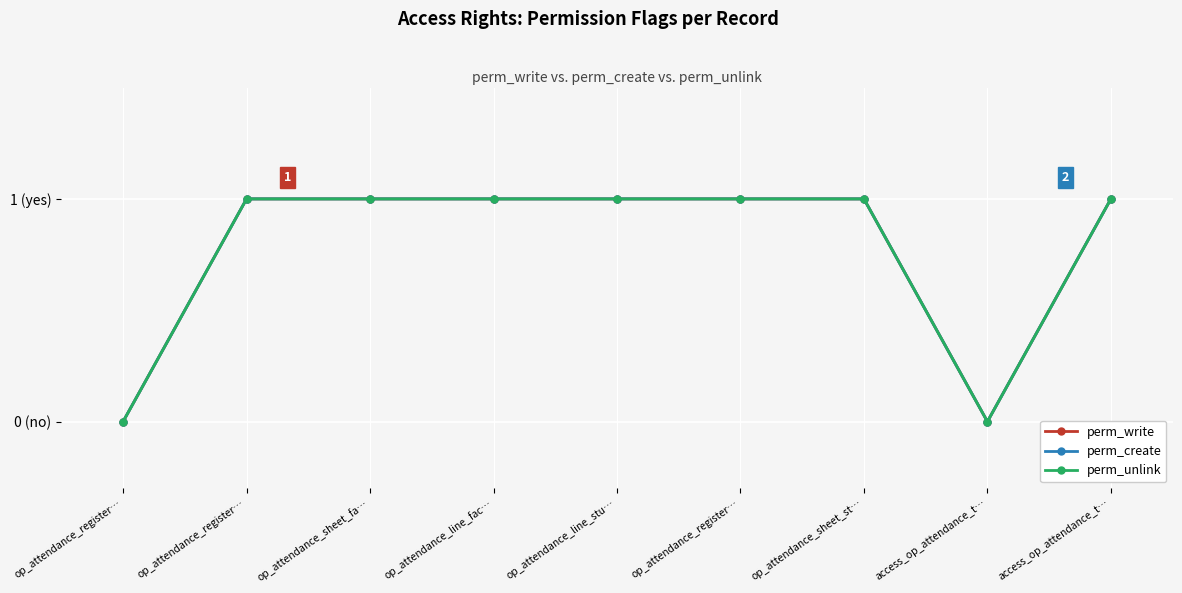

True or false: perm_create has more than 1 interior local peaks.

False